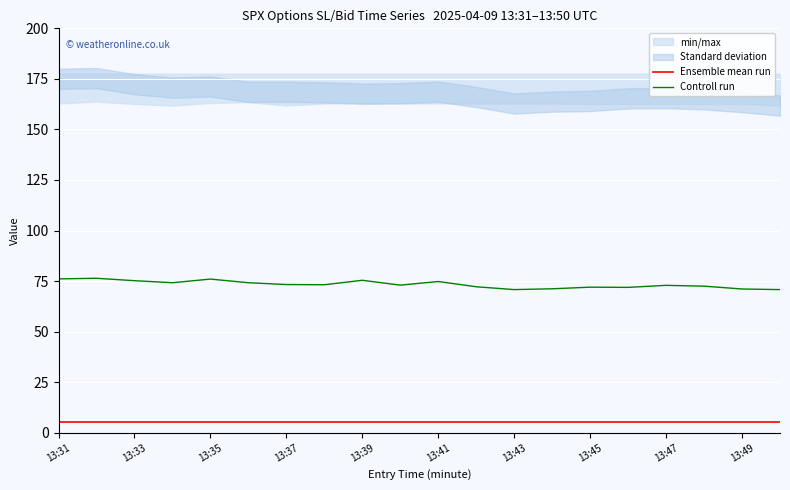

True or false: Controll run and Ensemble mean run intersect in this chart.

False